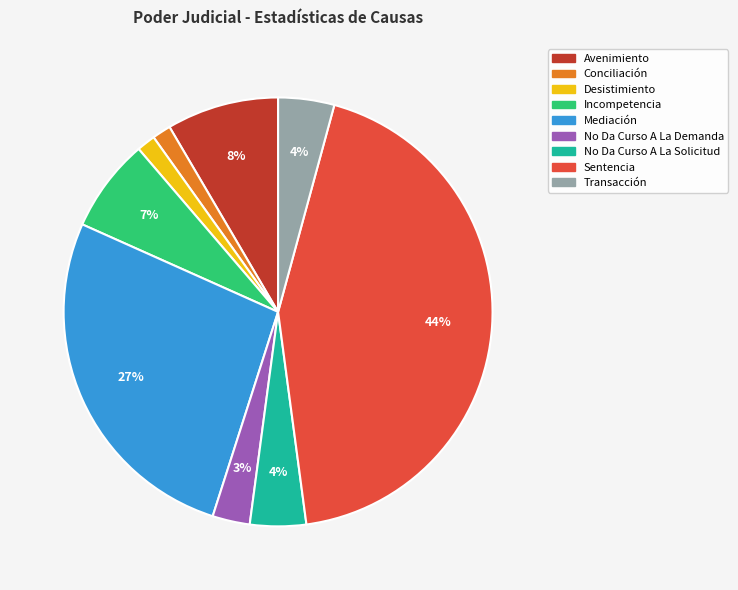

What percentage is the Transacción slice, to the nearest percent?

4%